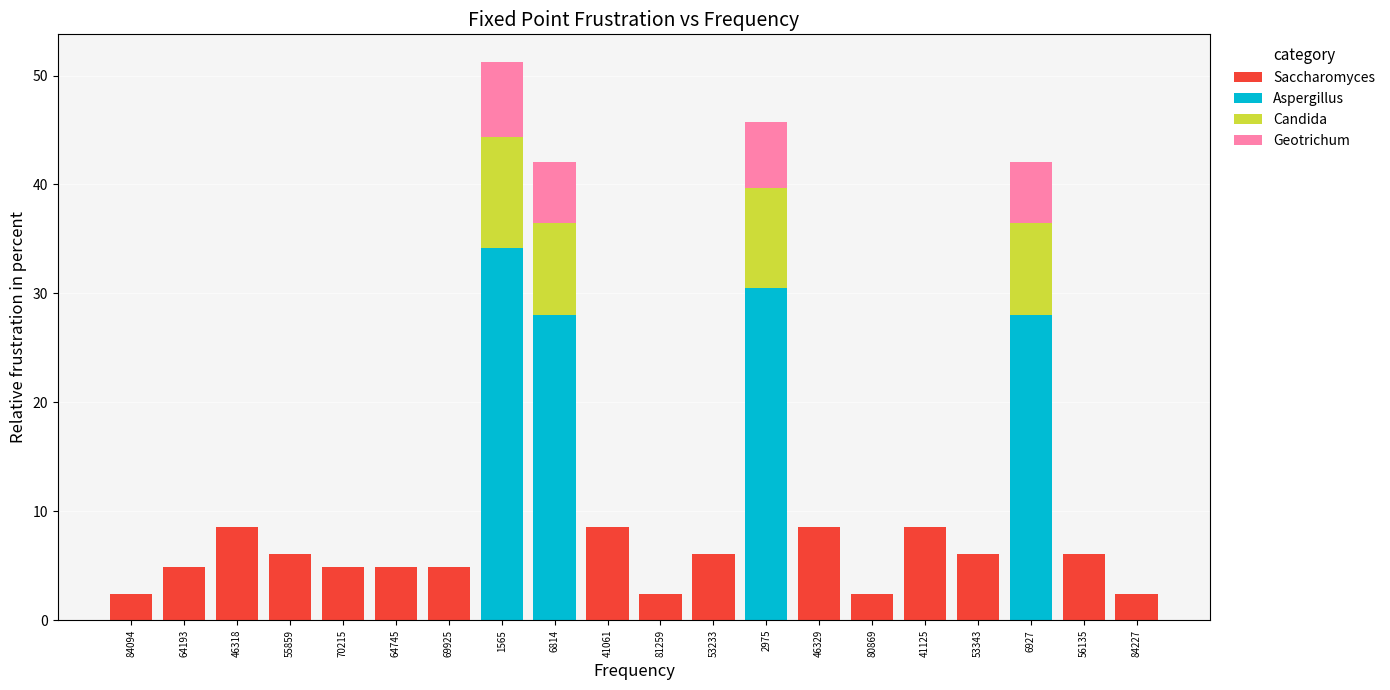

What is the total value across all series at 55859?

6.1